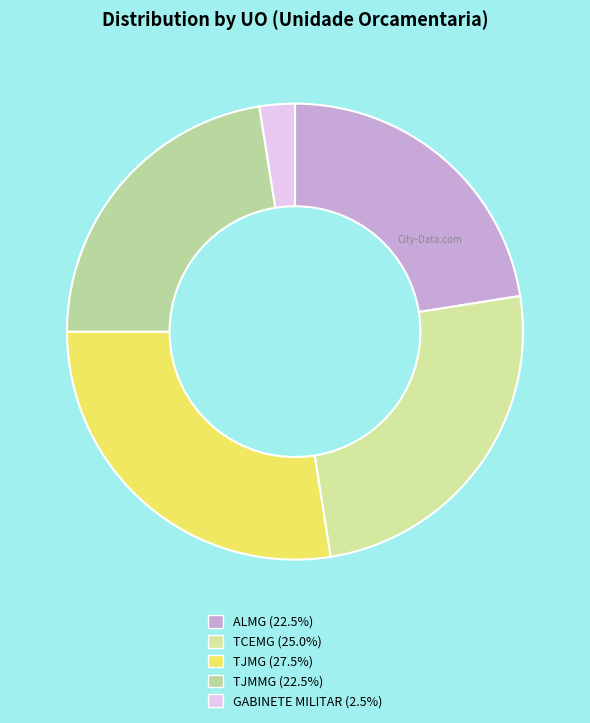

How many segments does this pie chart have?

5